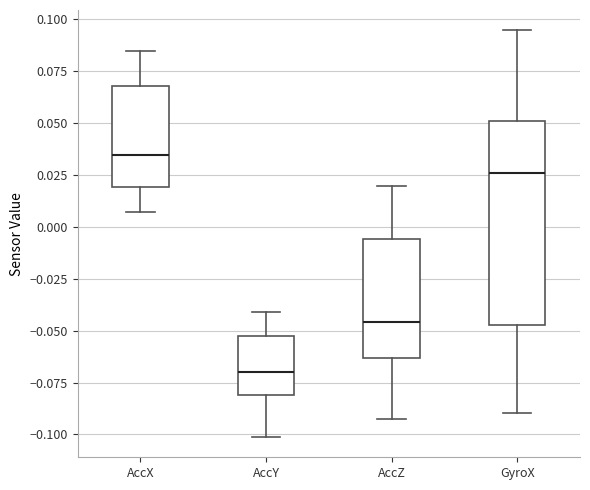

Where does the median line of the box for AccY sit on the y-axis? The values are not printed on the chart, so give them approximately, as read against the axis.

-0.070